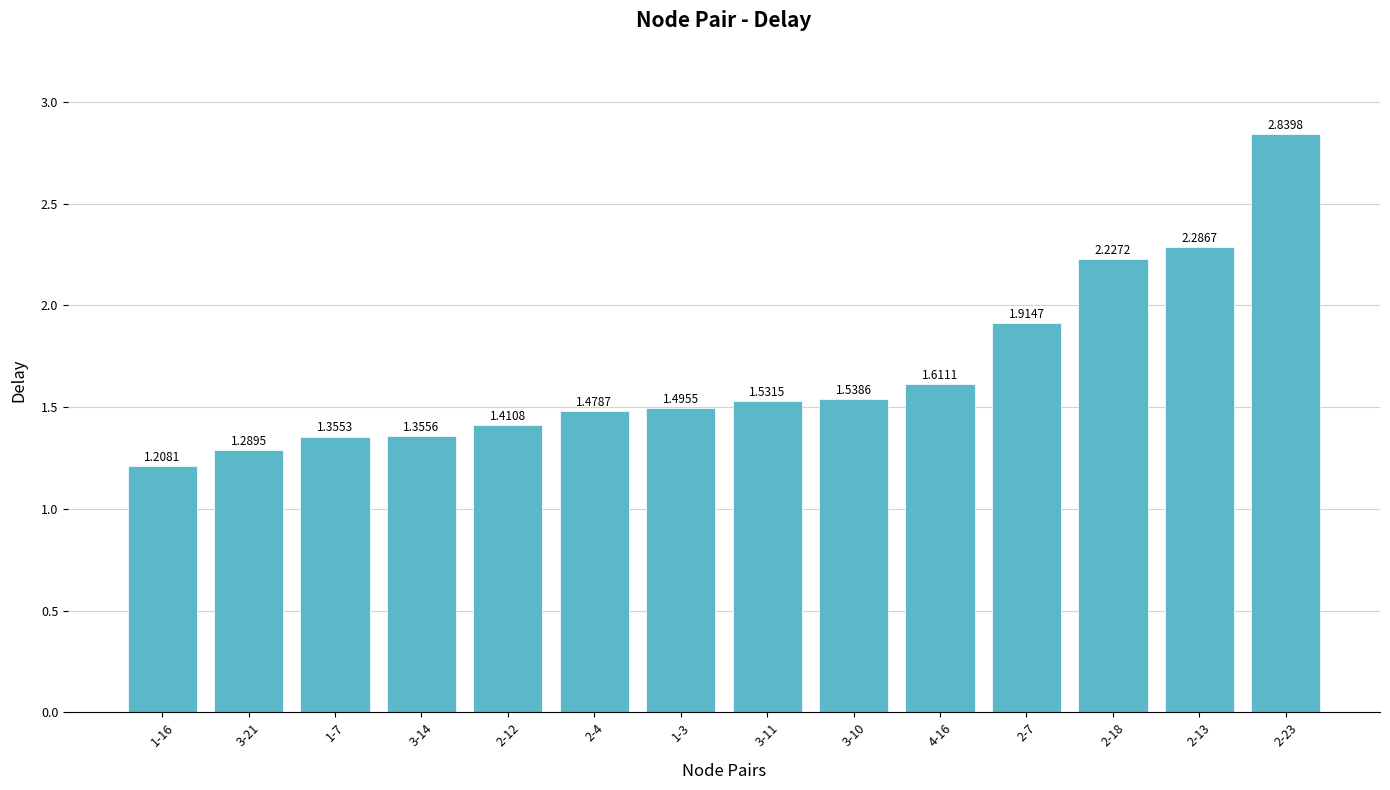

What position from the right is 2-4?

9